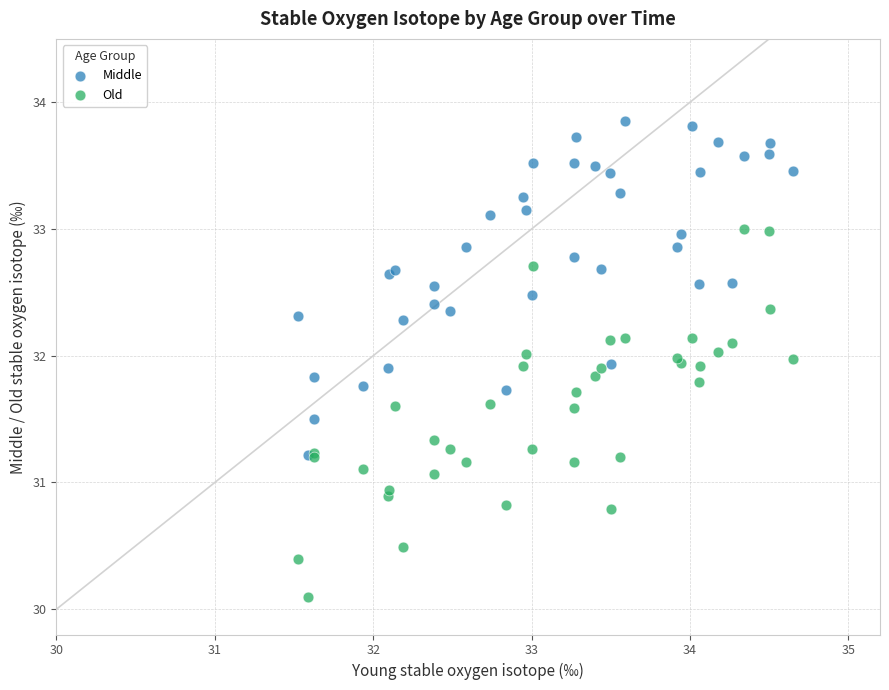

Which series reaches the minimum Y coordinate?

Old